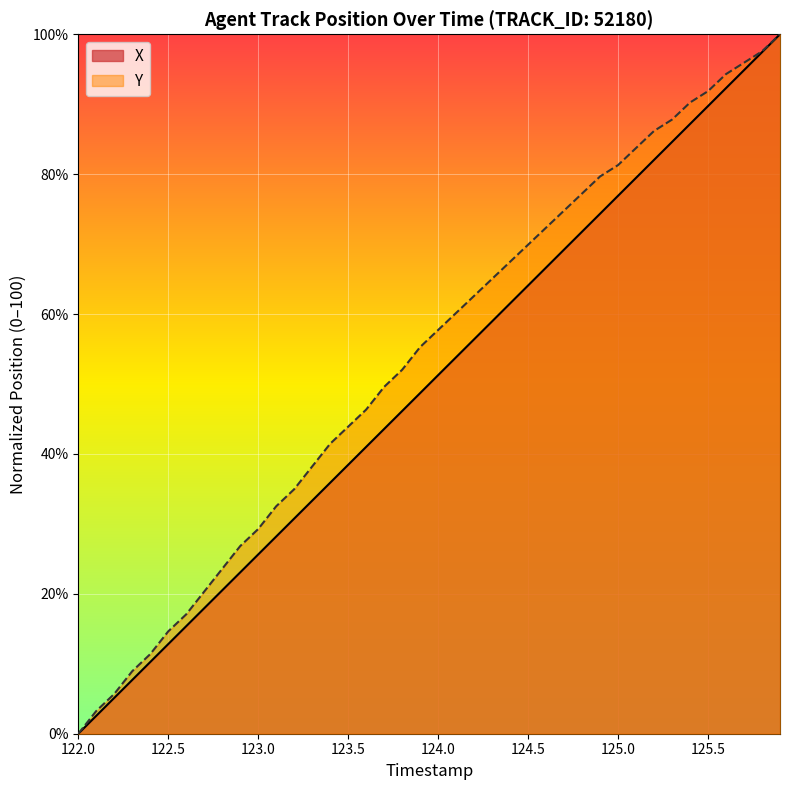

What is the greatest value displayed?

100.0